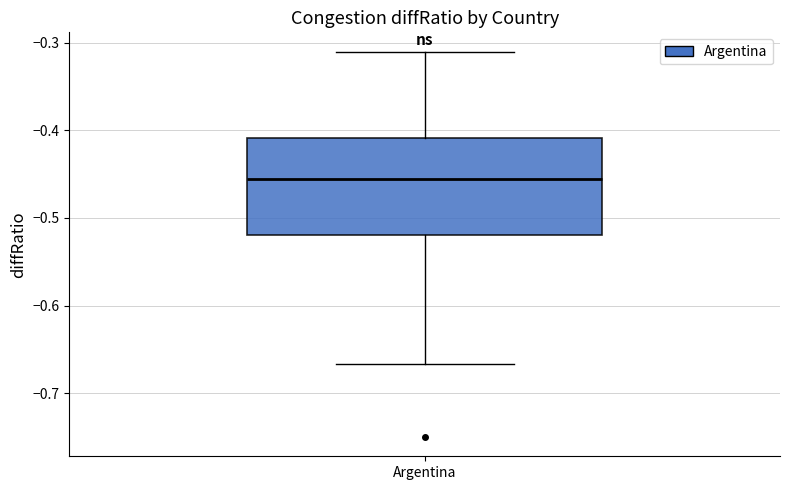

Transcribe this box plot: give where the median line is, the range the box spans, and where the two whiskers end, as read against the y-axis. The values are not printed on the chart, so give them approximately, as read against the axis.

median -0.46, box -0.52 to -0.41, whiskers -0.67 to -0.31